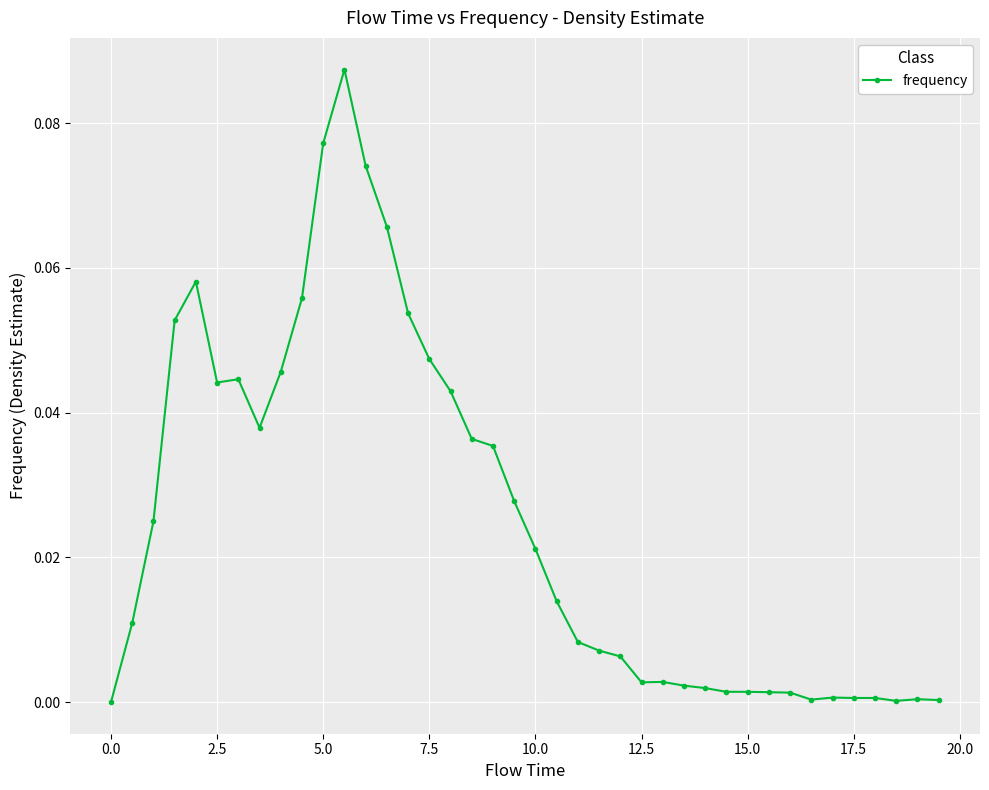

True or false: there are more than 2 points higher than both neighbors.

True